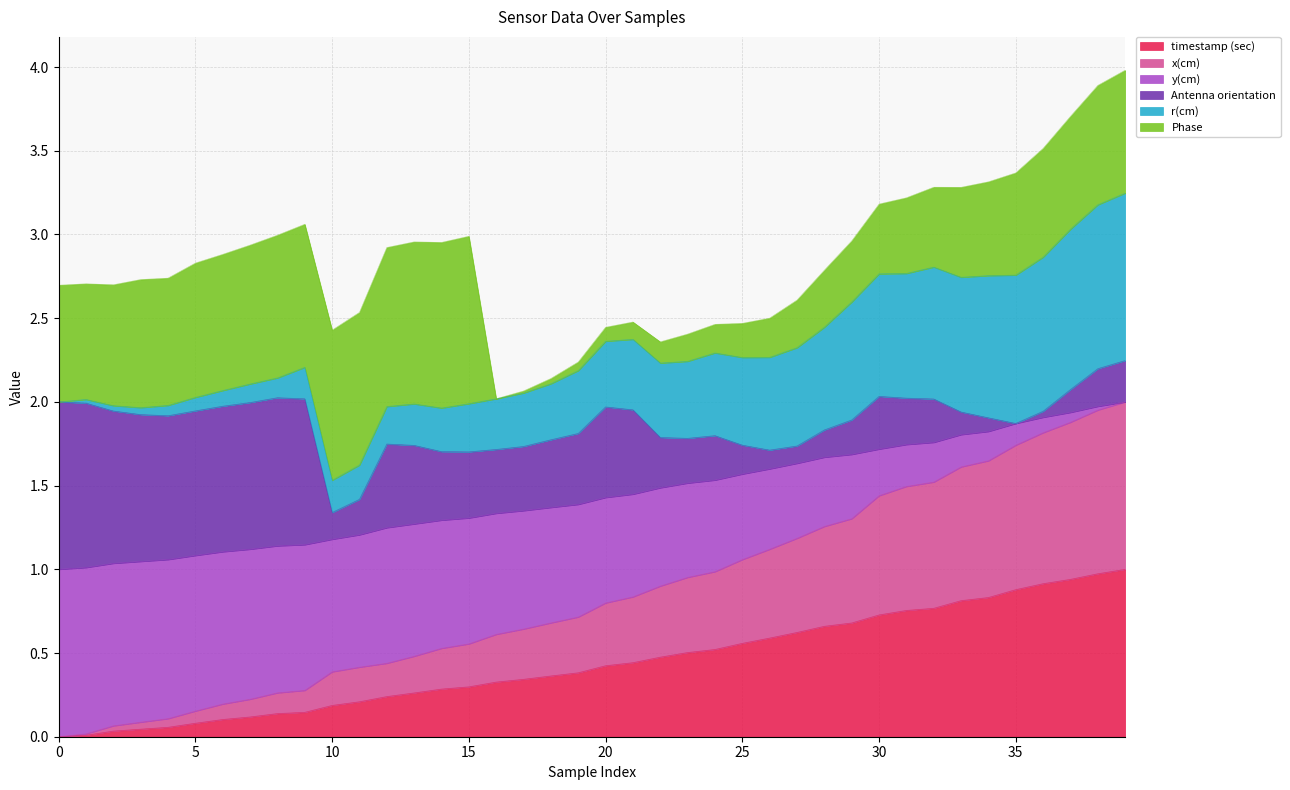

How many categories are shown in the chart?

40